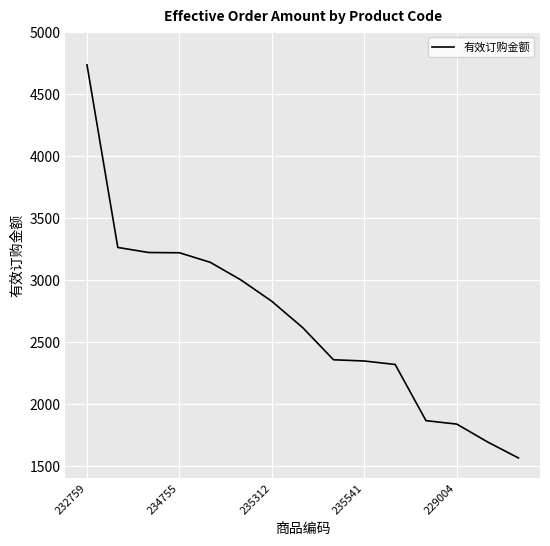

Count the number of categories in the chart.

15